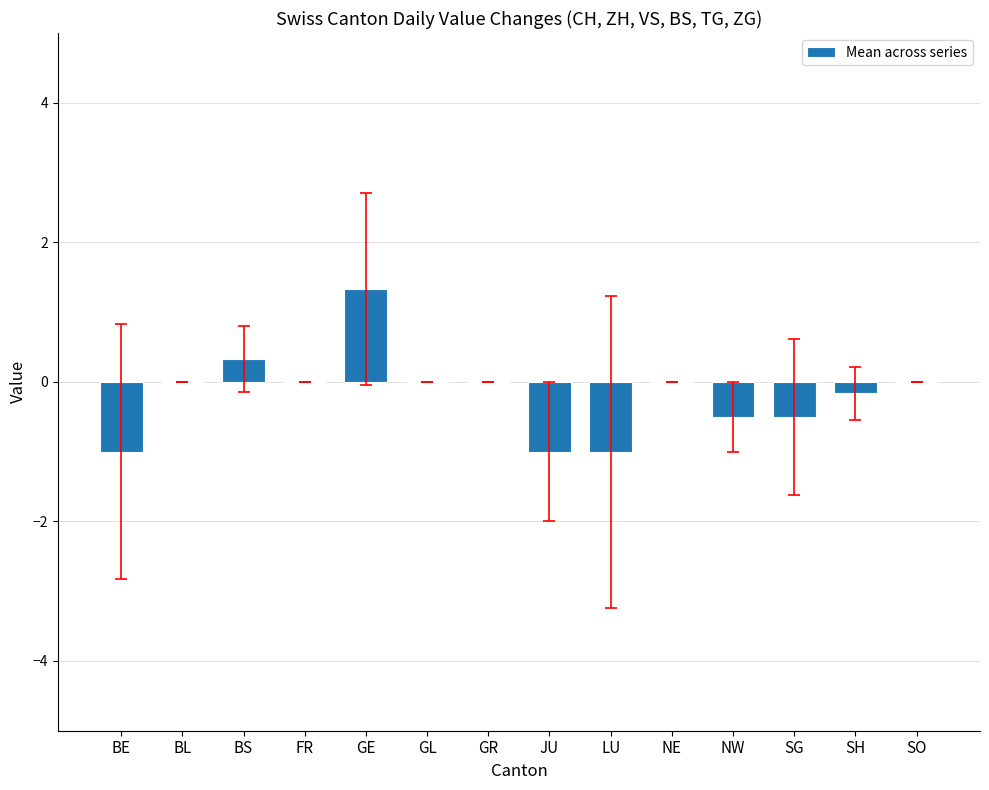

Which has a higher value, GL or BE?

GL